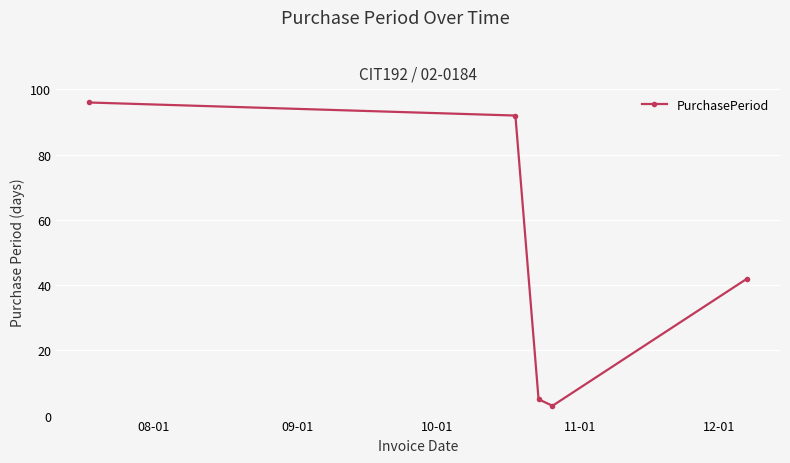

What is the minimum value shown in the chart?

3